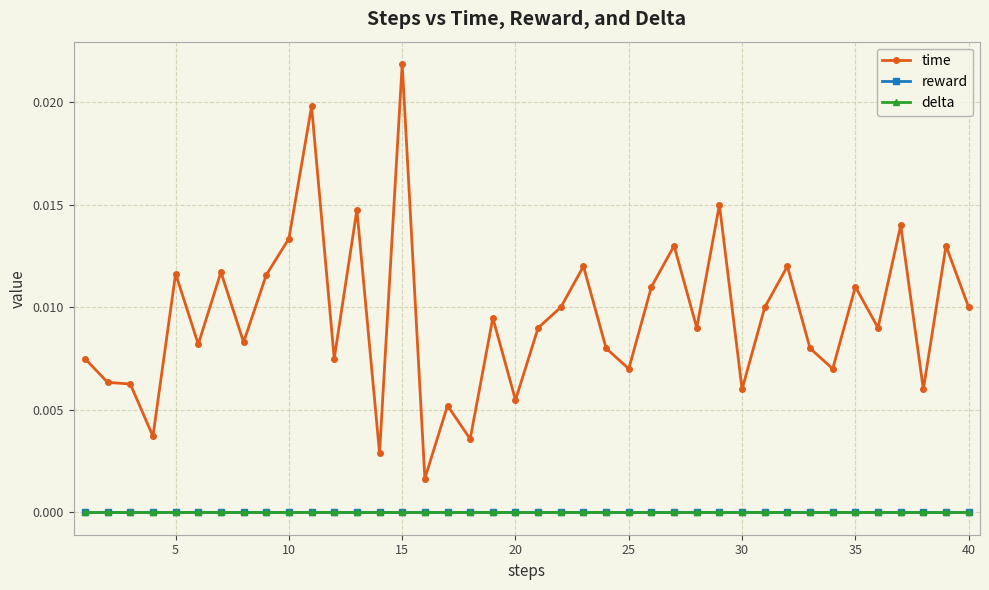

Is this an area chart (filled region under the line)?

No